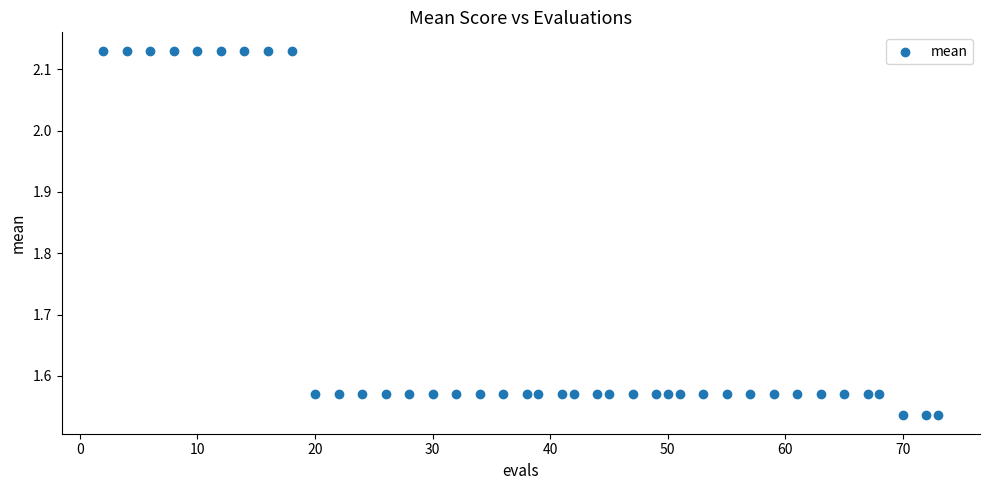

What is the range of Y values (max minus min)?

0.6